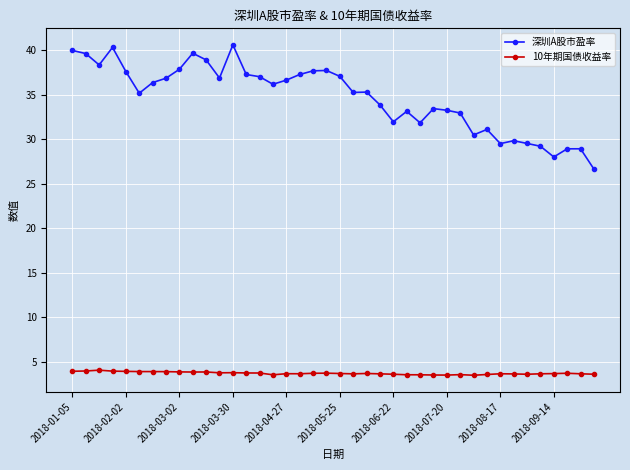

What is the value of the 10年期国债收益率 point at the 7th from the left?

3.9